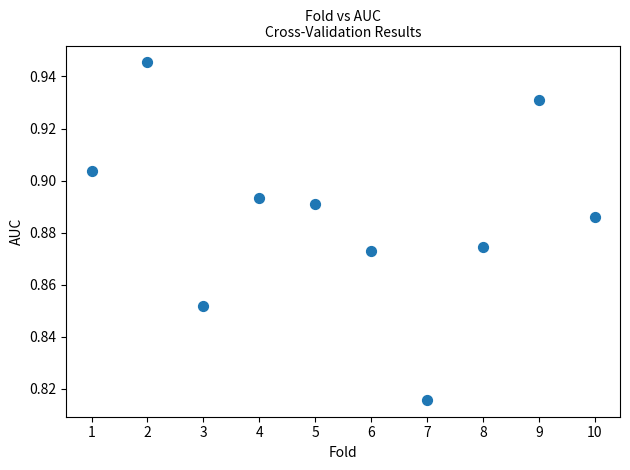

What is the average X value?

5.5